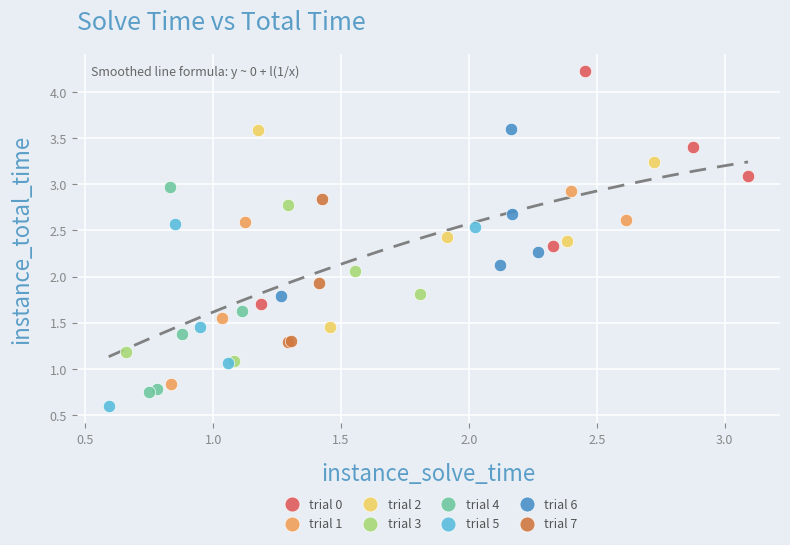

What are all the series names shown in the legend?

trial 0, trial 1, trial 2, trial 3, trial 4, trial 5, trial 6, trial 7